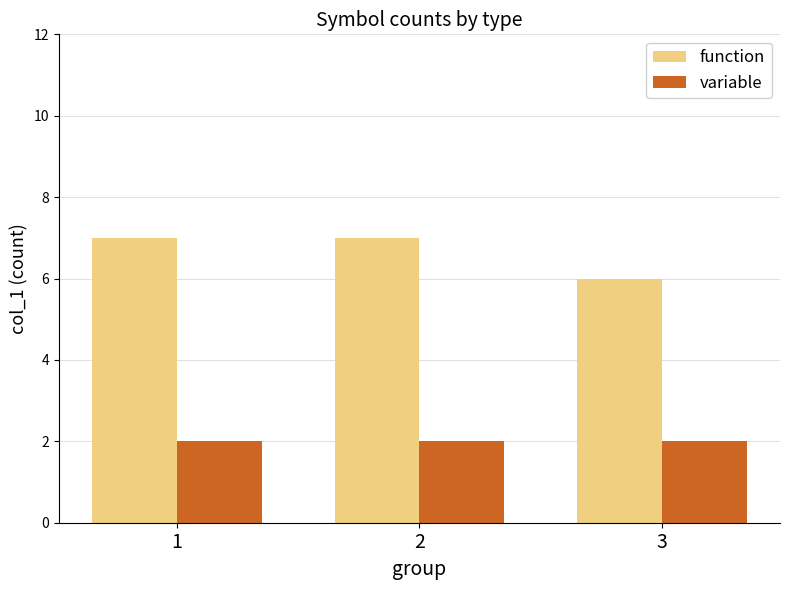

What is the average value of the variable series?

2